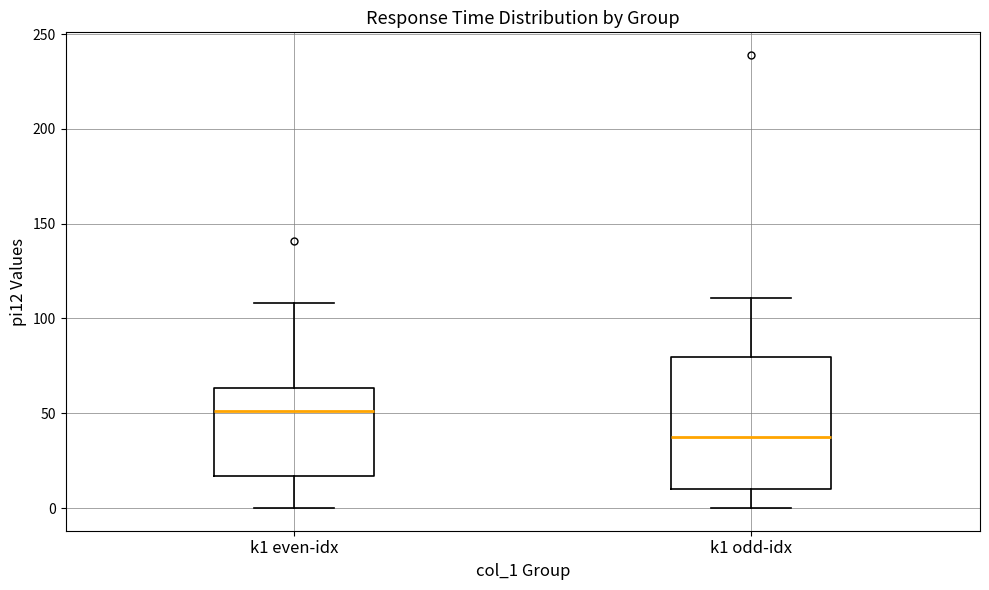

Reading left to right, transcribe this box plot: for each box, give where its median line is, the range the box spans, and where its two whiskers end, as read against the y-axis. The values are not printed on the chart, so give them approximately, as read against the axis.

k1 even-idx: median 50, box 15 to 65, whiskers 0 to 110
k1 odd-idx: median 40, box 10 to 80, whiskers 0 to 110